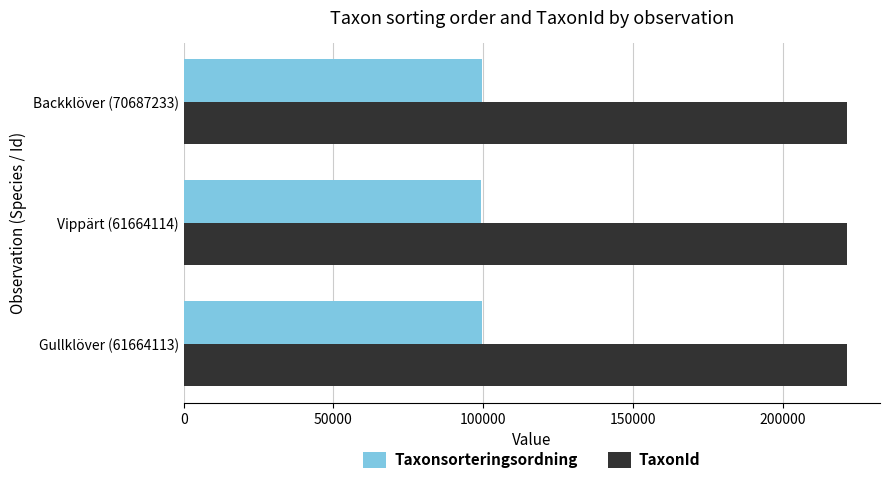

List the series in order of their overall mean, highest first.

TaxonId, Taxonsorteringsordning